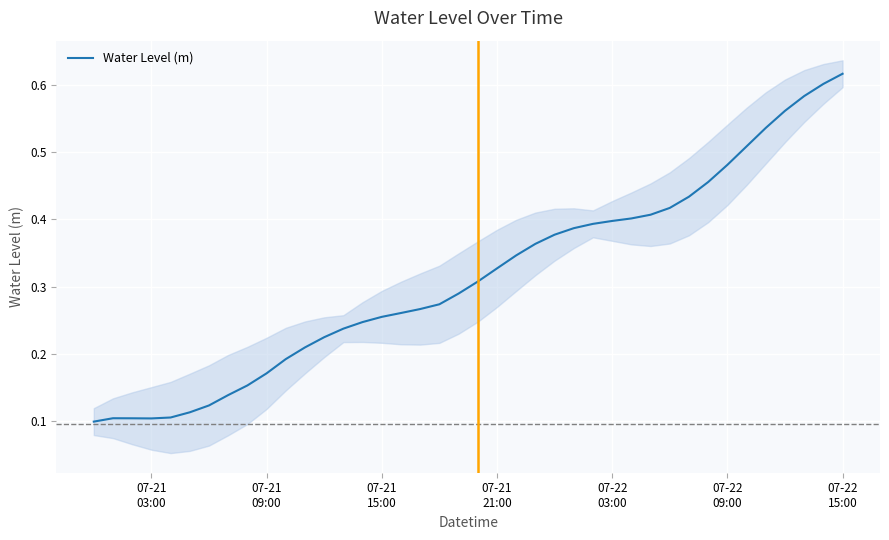

How many interior local peaks (higher than both neighbors) does the data have?

1